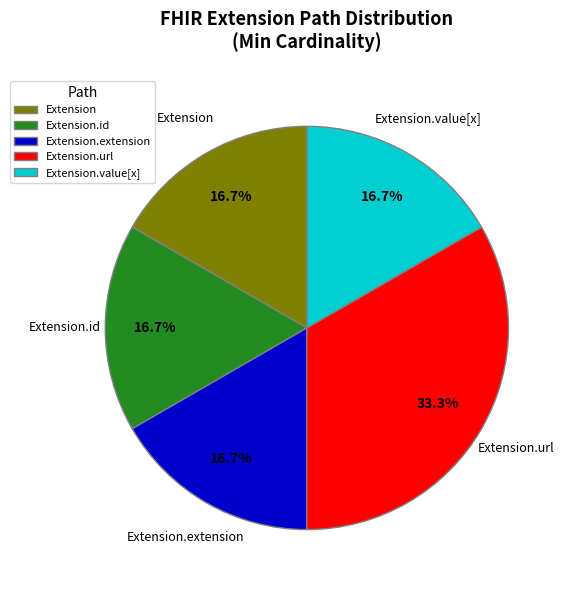

Approximately how many times larger is the value at Extension.id compared to Extension.extension?

1.0